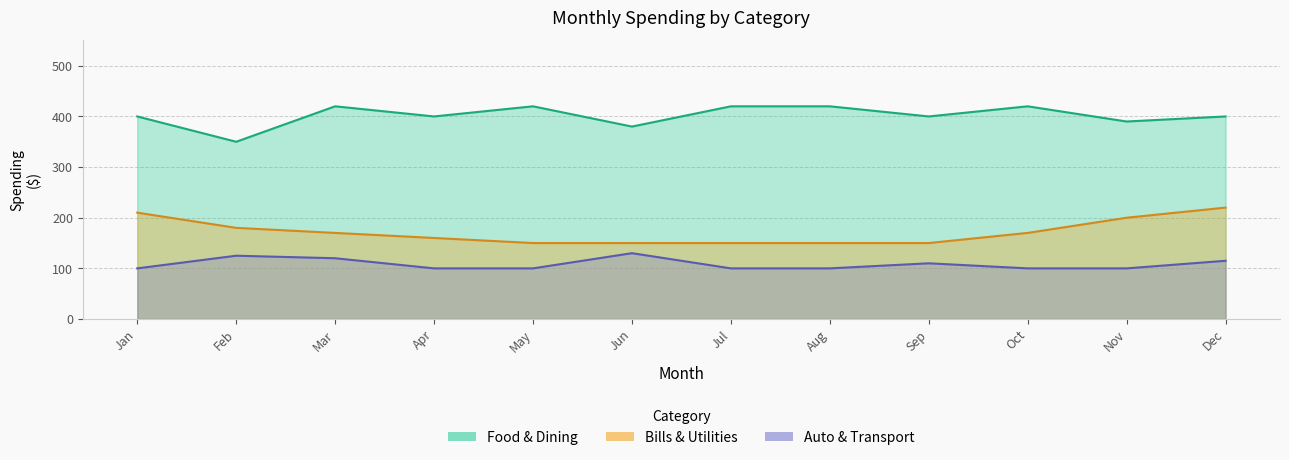

The value of Bills & Utilities at Nov is 200. True or false?

True